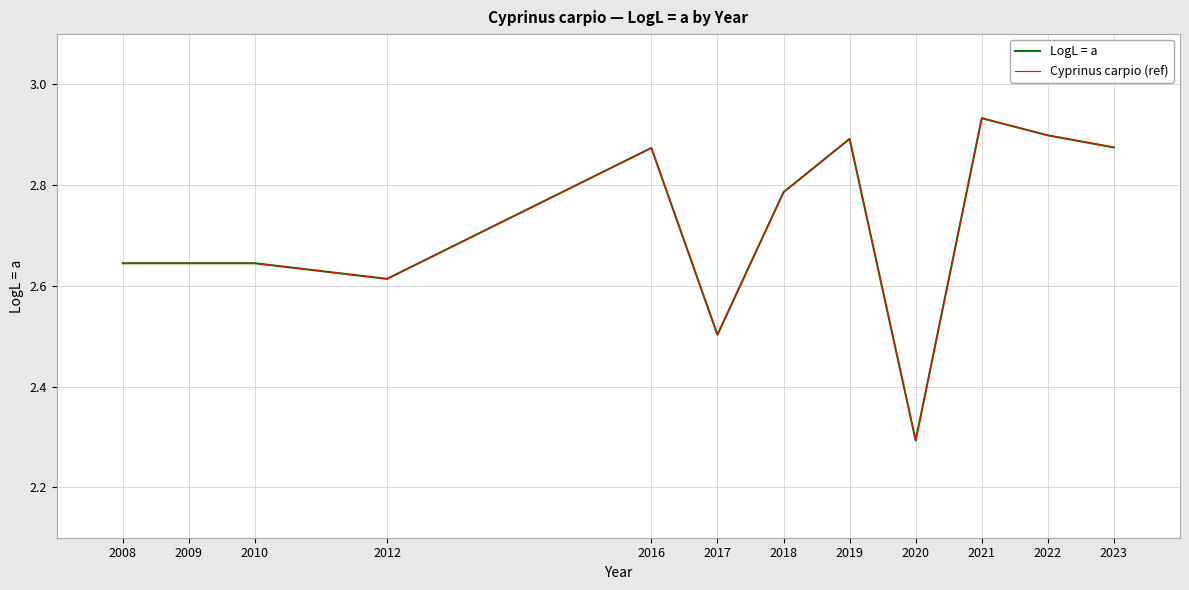

At which category does the chart reach its minimum across all series?

2020